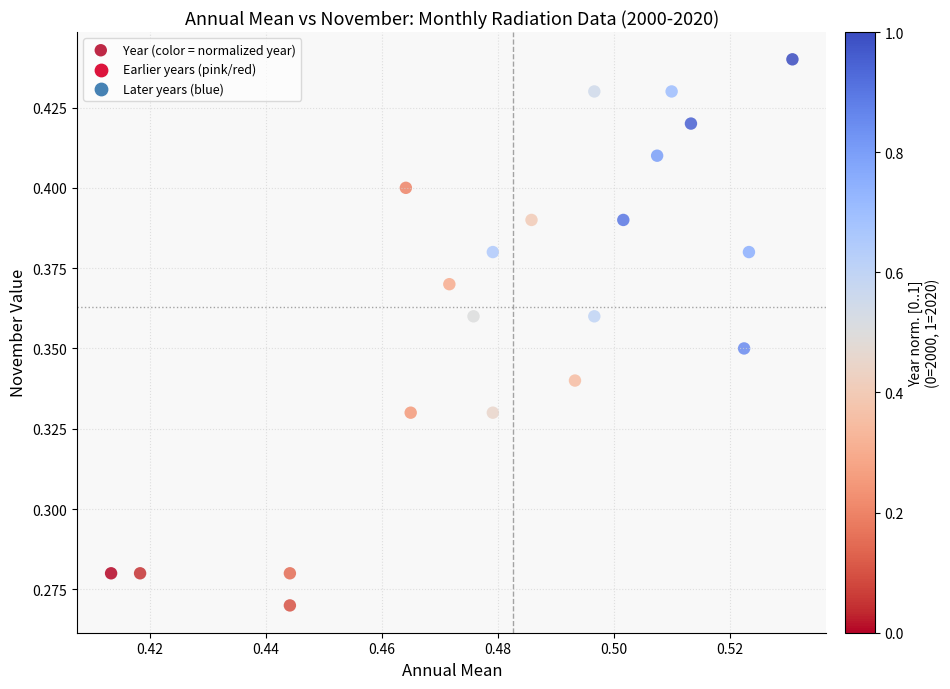

Count the number of points in this scatter plot.

21